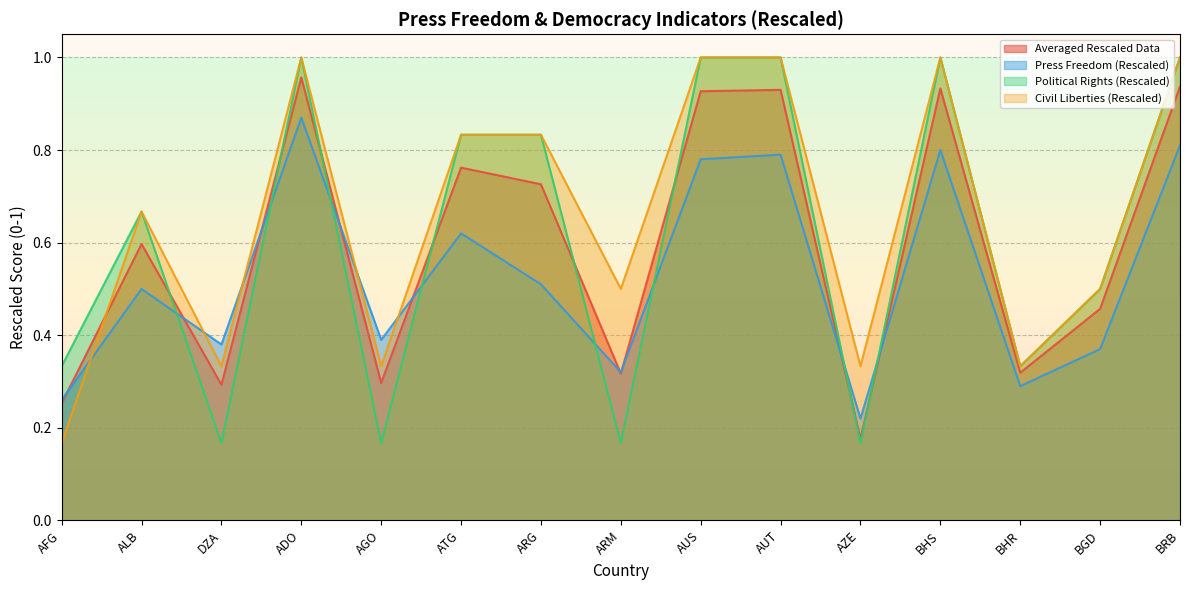

Which series ends up on top after the final intersection of Political Rights (Rescaled) and Averaged Rescaled Data?

Political Rights (Rescaled)